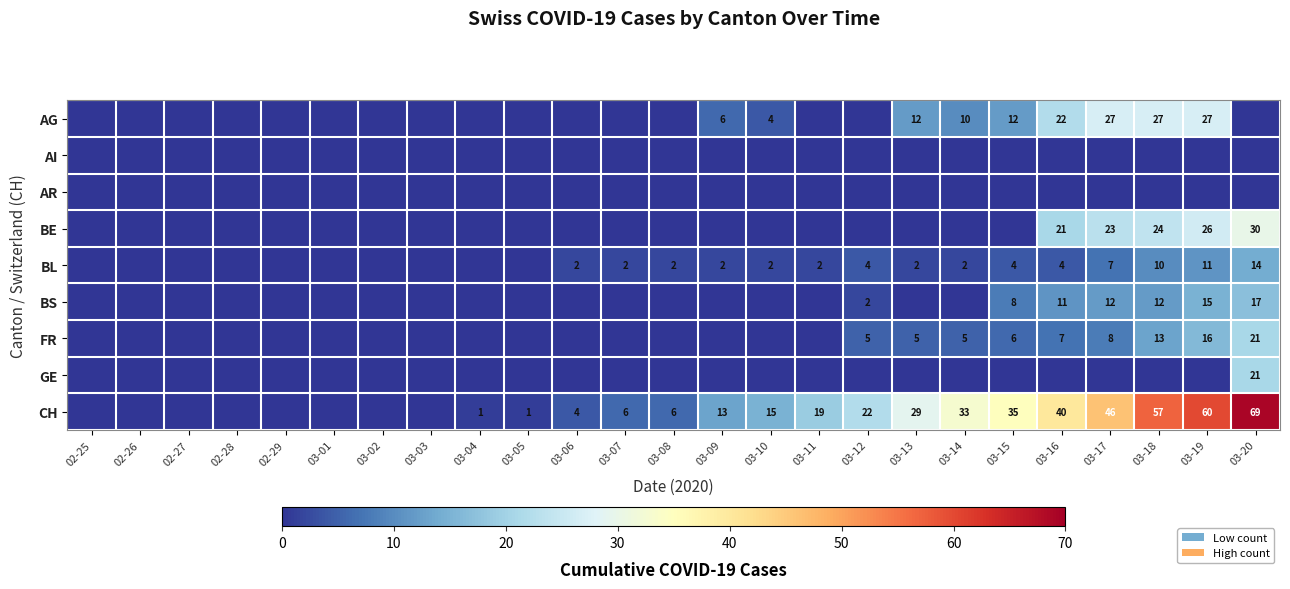

The value of AG at 03-19 is 14. True or false?

False